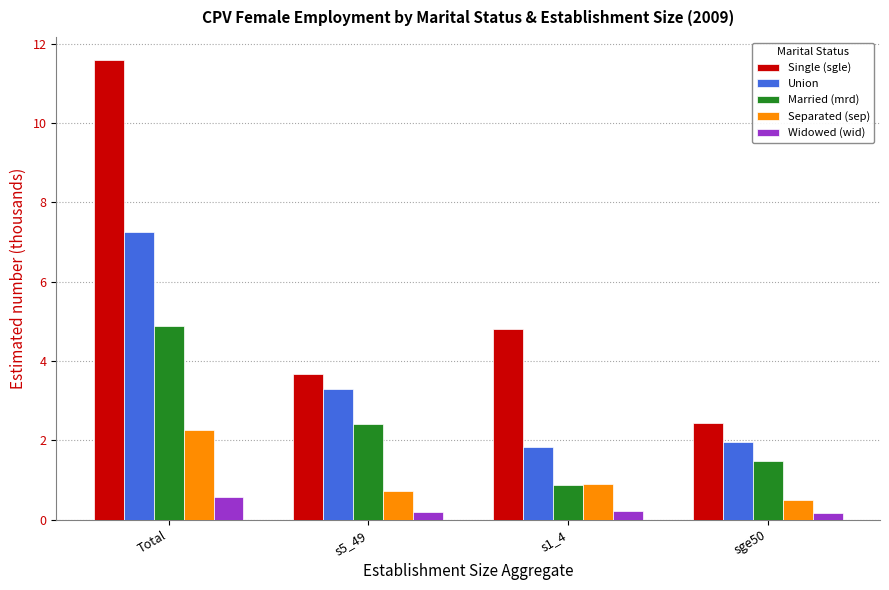

The value of Married (mrd) at s5_49 is 3.4. True or false?

False